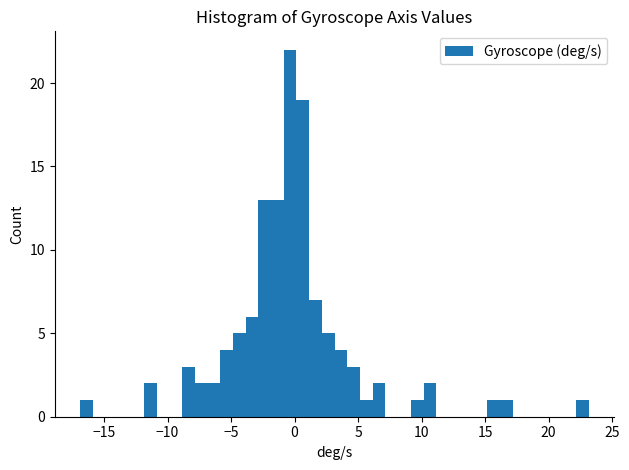

Read against the x-axis, roughly where is the centre of the tallest bar?

-0.5